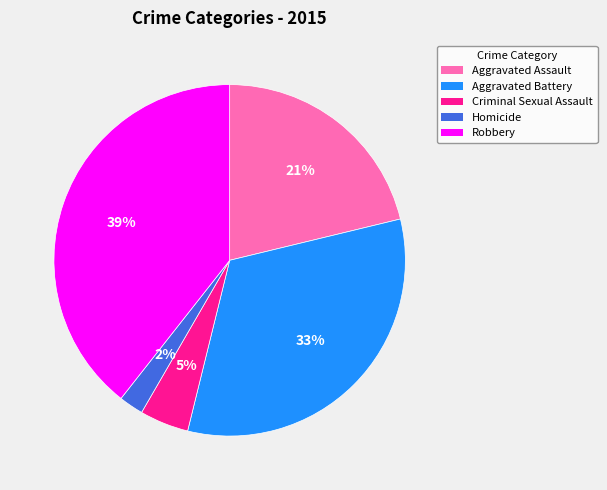

Which category has the biggest portion of the pie?

Robbery